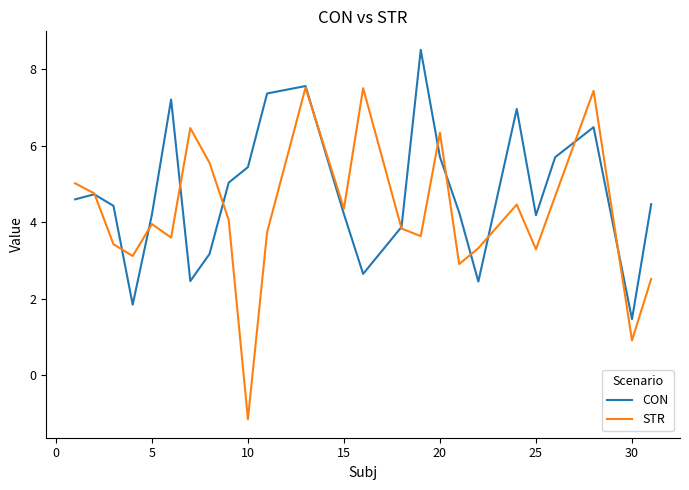

What is the minimum value for CON?

1.5